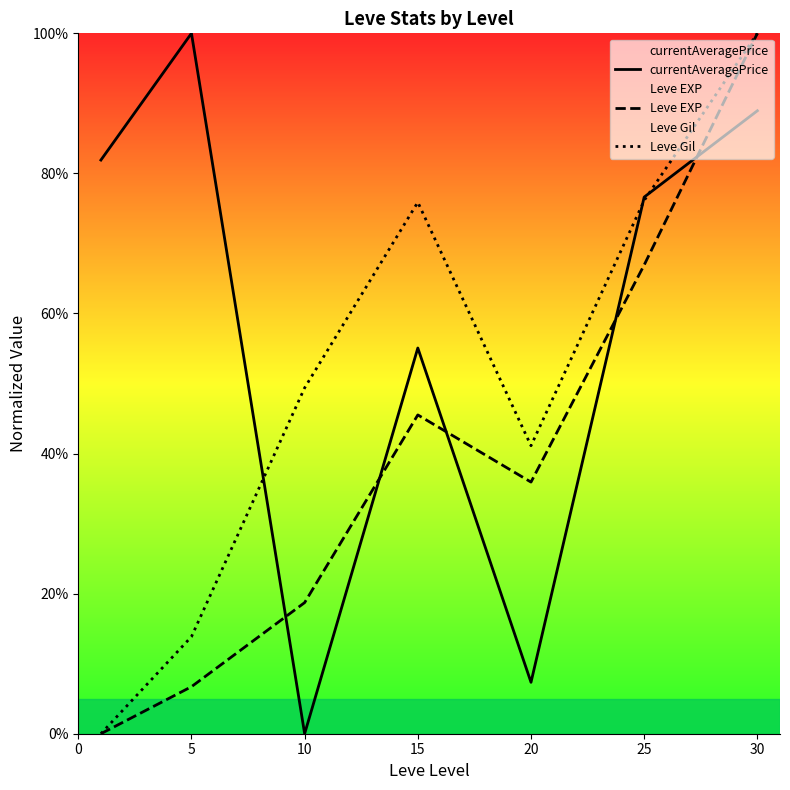

Which has a higher value, 20 or 15?

15